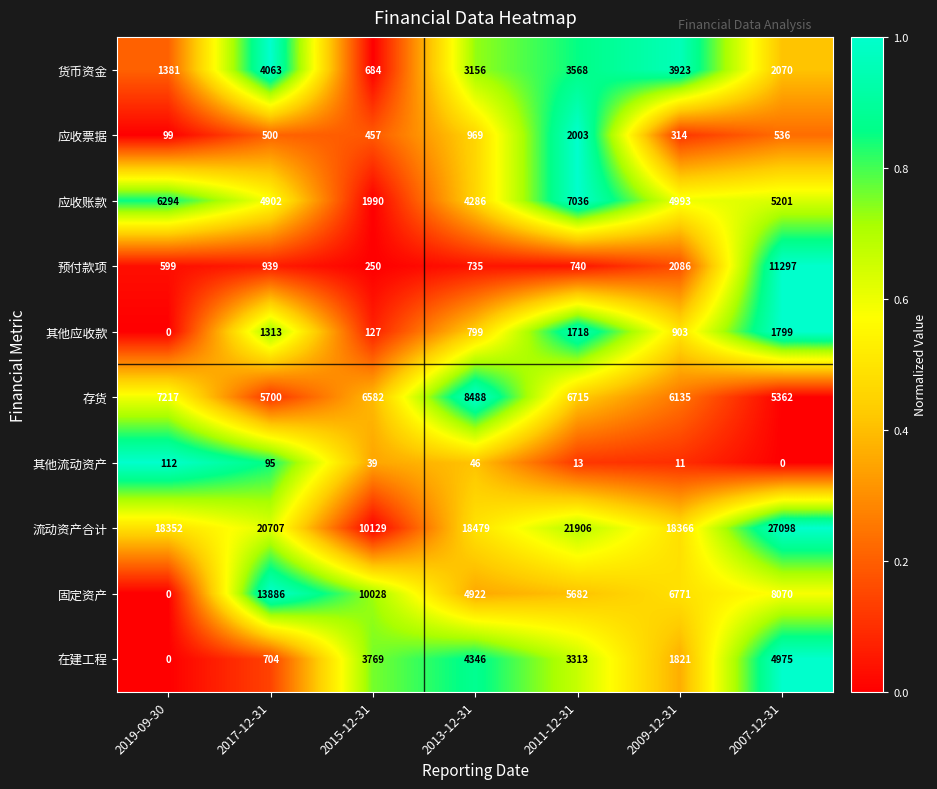

What is the minimum value for 应收票据?

99